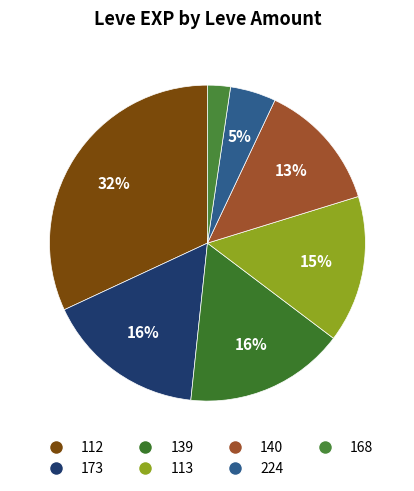

Which has a higher value, 112 or 139?

112